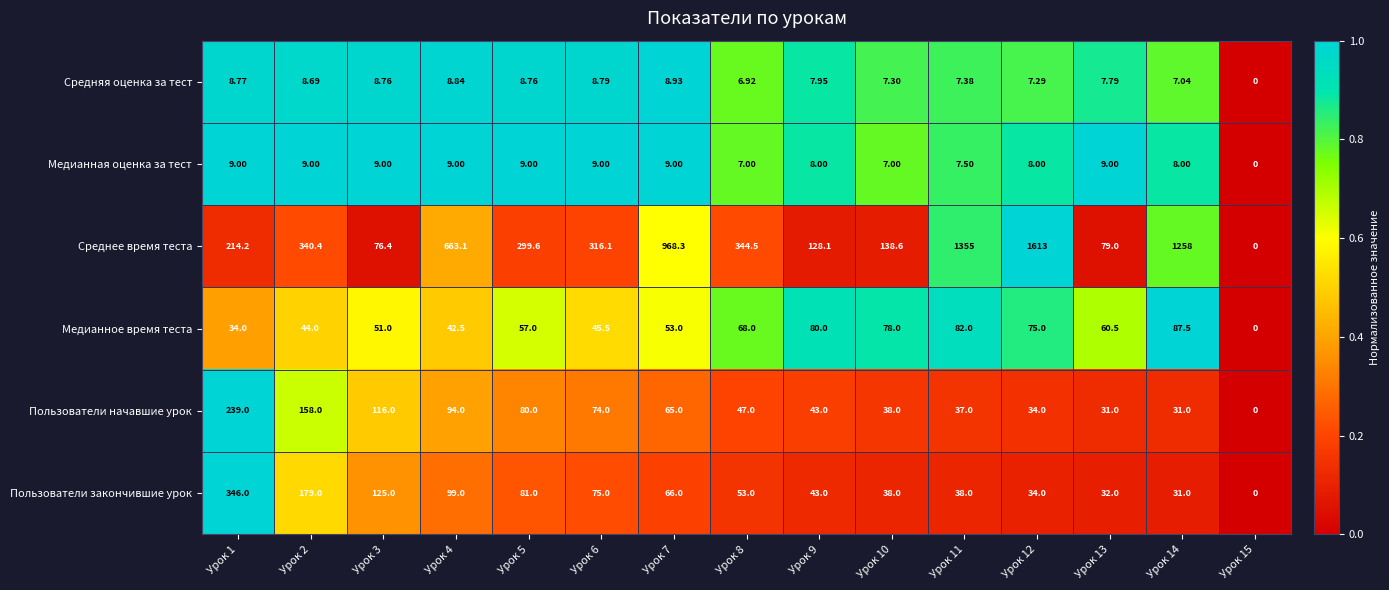

What is the maximum value shown in the chart?

1613.0